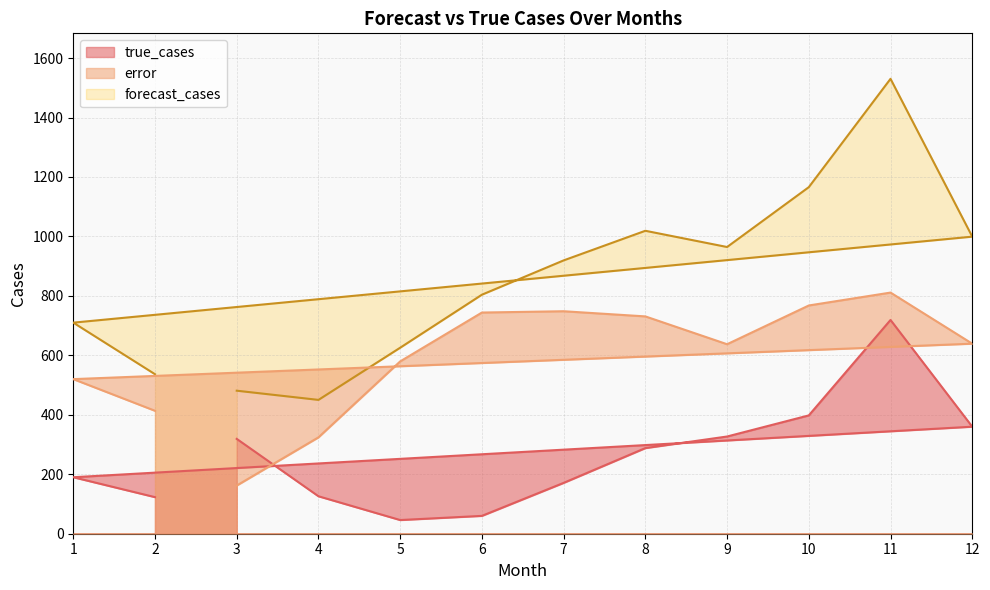

What is the difference between the maximum and minimum values in the error series?

649.0